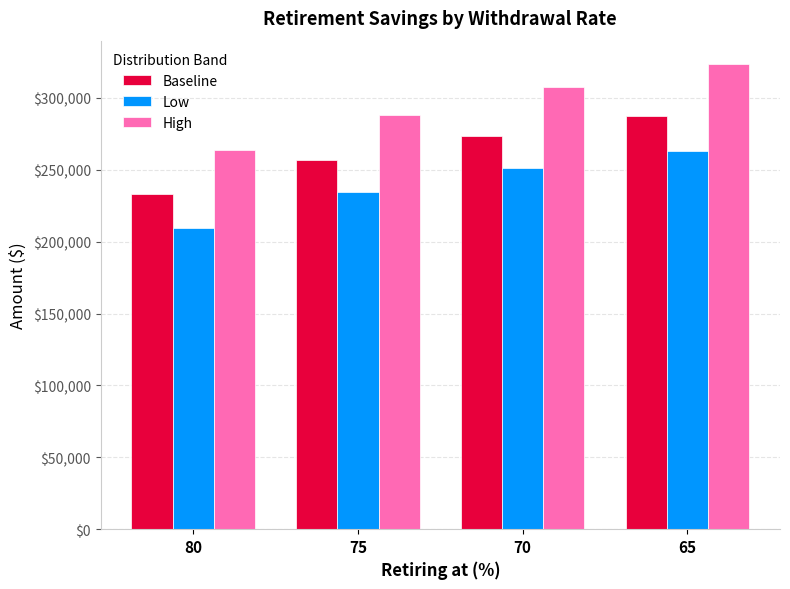

What is the minimum value for Baseline?

232836.2